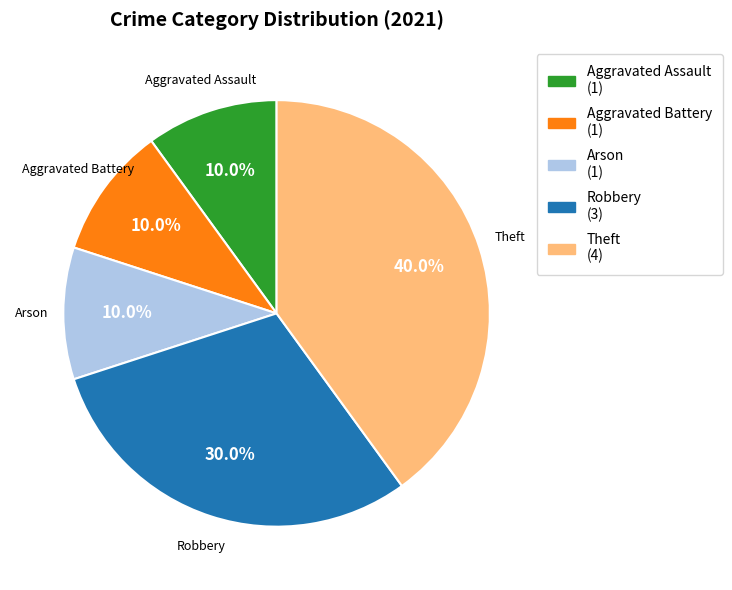

To the nearest percent, what is the difference between the largest and smallest slice percentages?

30%